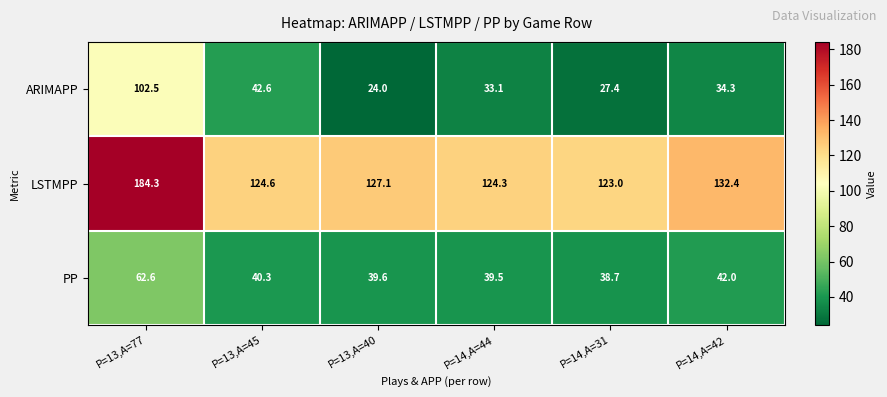

The value of PP at P=14,A=44 is 54.8. True or false?

False